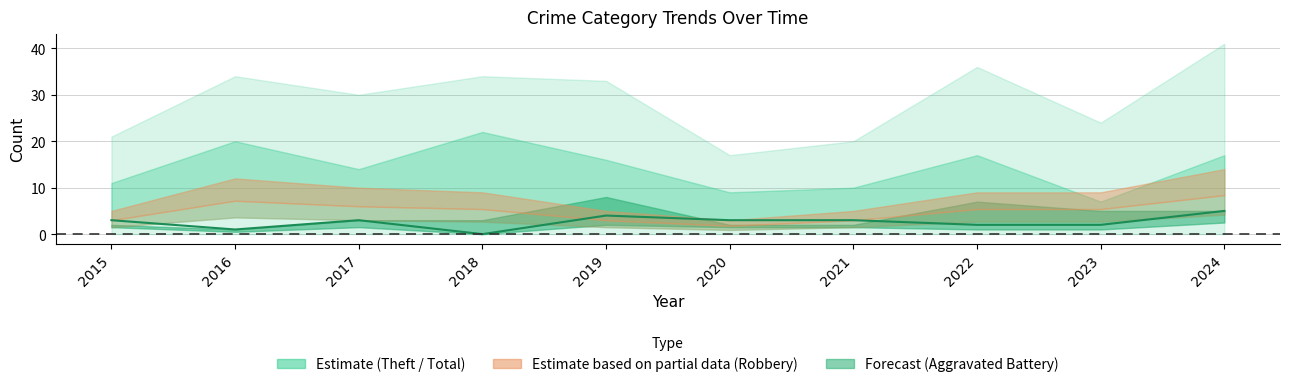

Reading right to left, list all the values displayed in this chart.

2024=5	2023=2	2022=2	2021=3	2020=3	2019=4	2018=0	2017=3	2016=1	2015=3